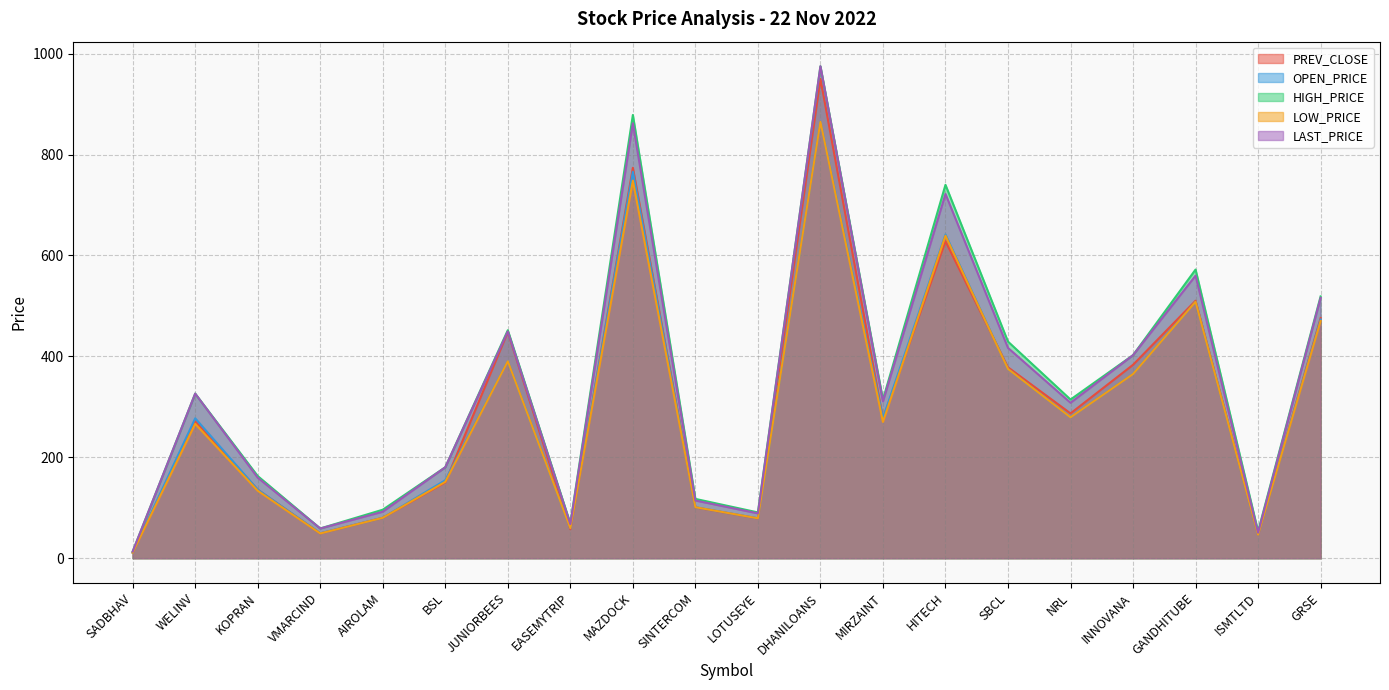

Which series ends up on top after the final intersection of PREV_CLOSE and OPEN_PRICE?

PREV_CLOSE